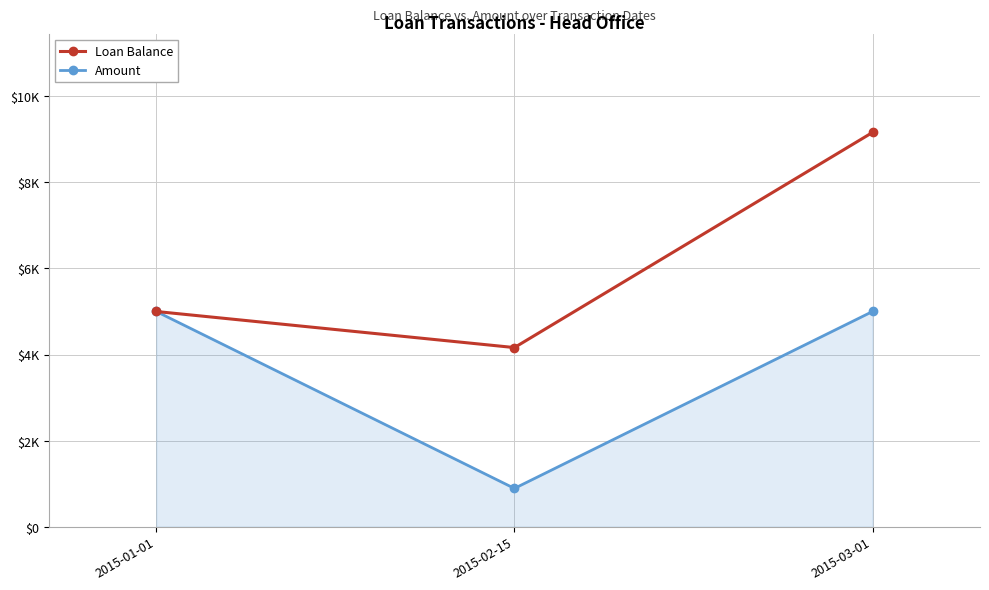

What are all the series names shown in the legend?

Loan Balance, Amount